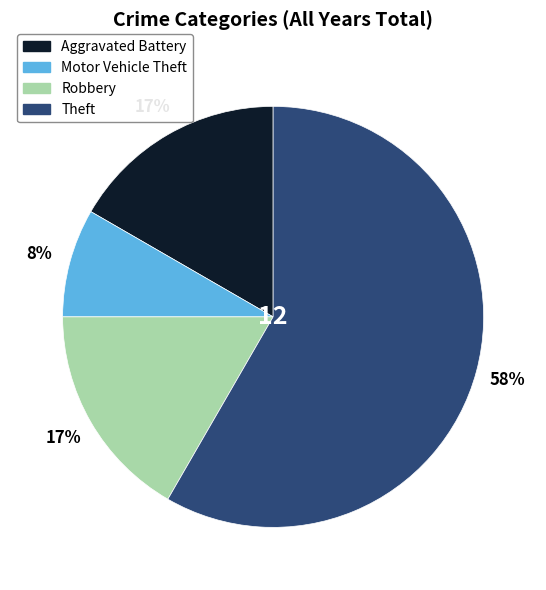

Which slice is the largest?

Theft